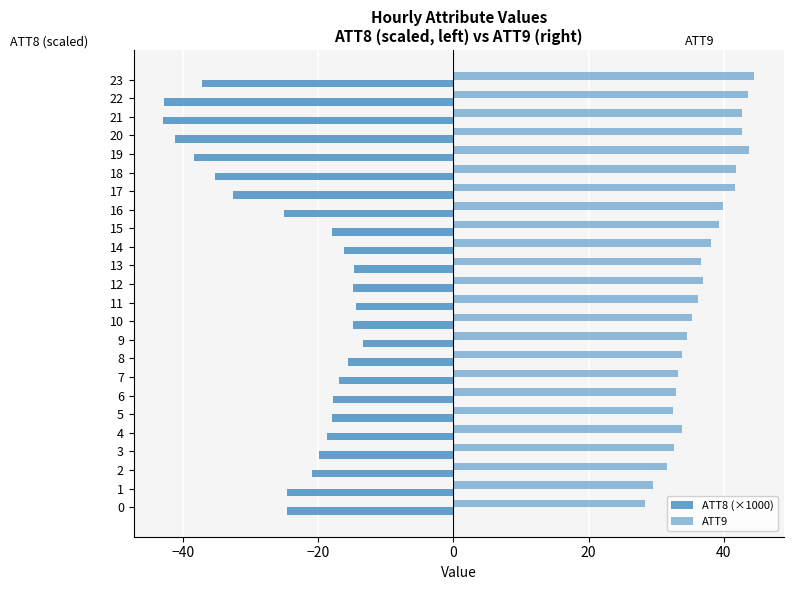

What are all the series names shown in the legend?

ATT8 (×1000), ATT9